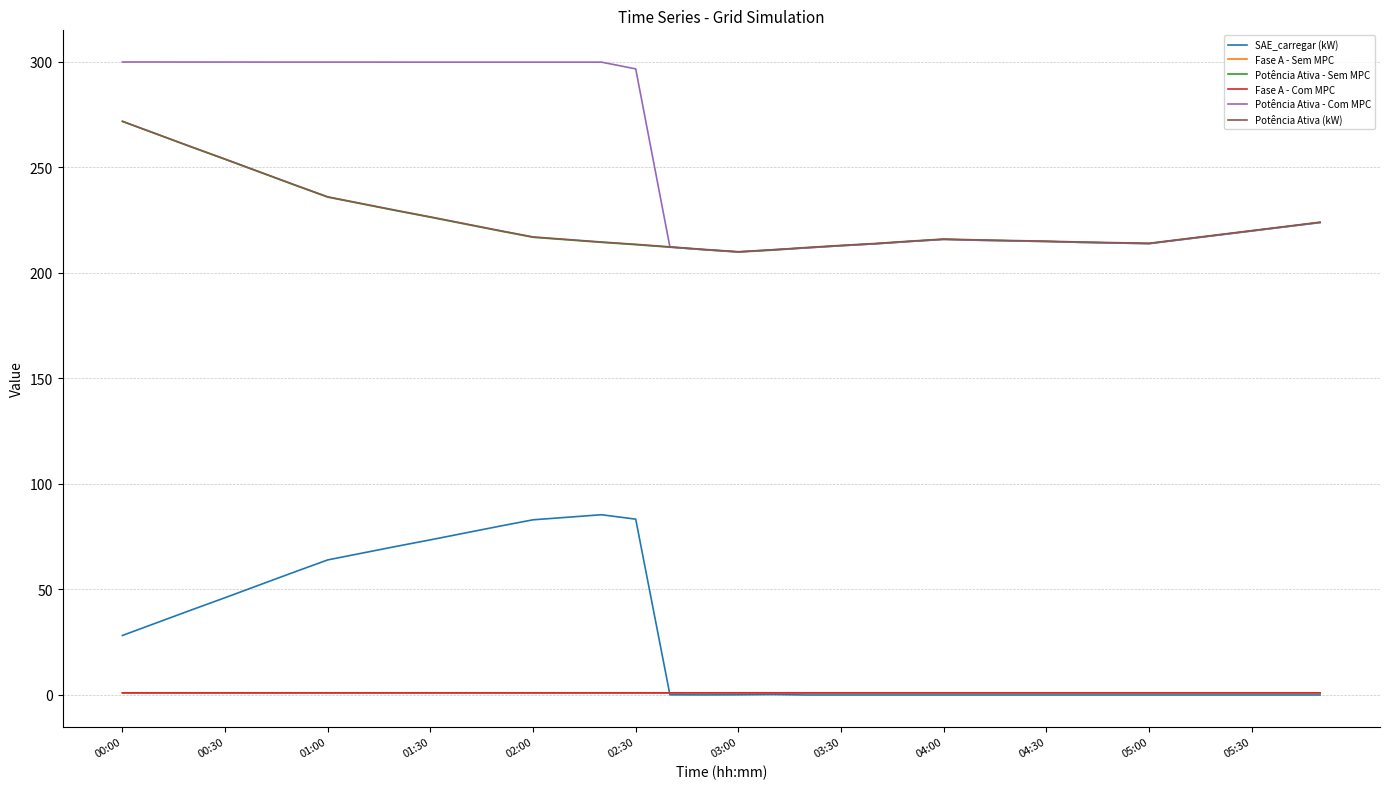

True or false: Potência Ativa - Sem MPC and SAE_carregar (kW) intersect in this chart.

False